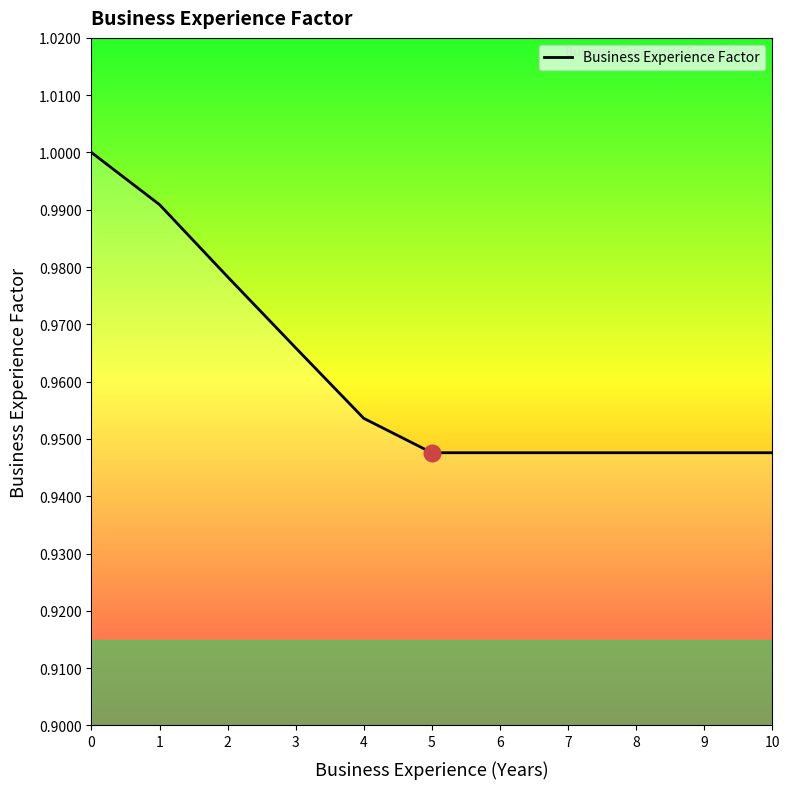

The chart shows a value of 1.0 at 2. True or false?

True